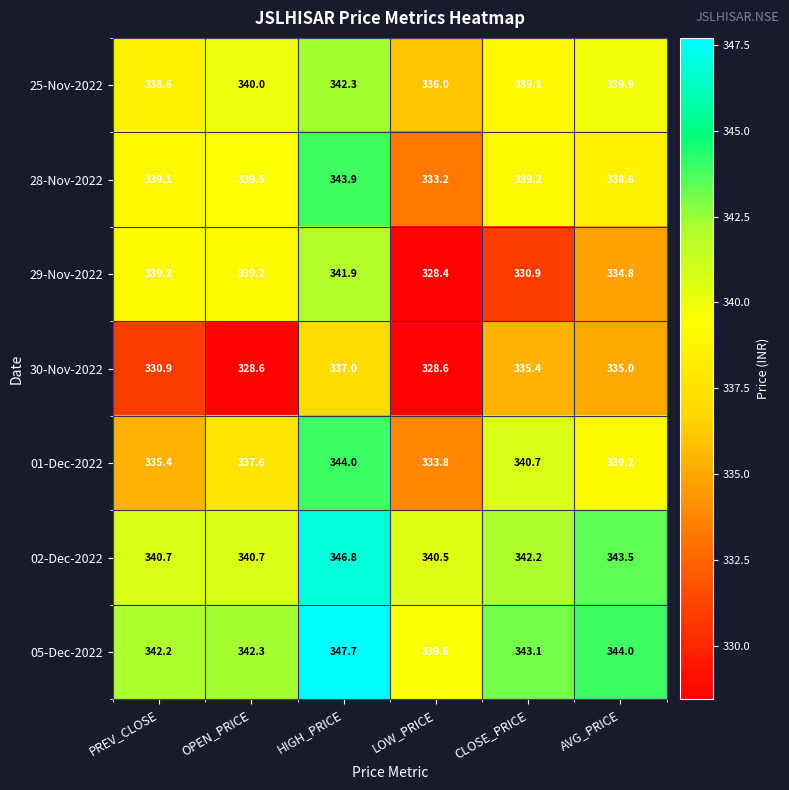

Between HIGH_PRICE and AVG_PRICE, which series saw the biggest shift?

29-Nov-2022